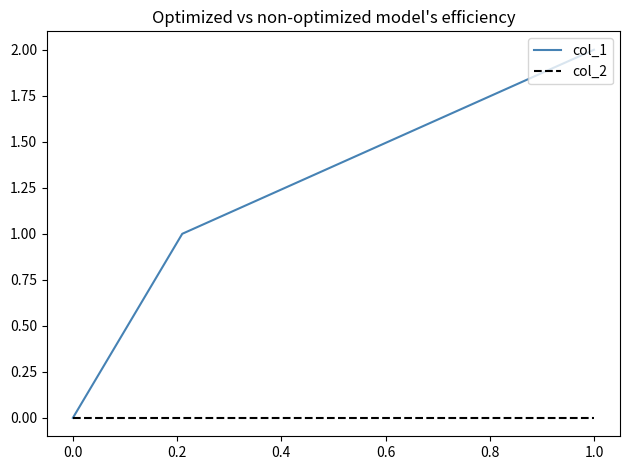

What is the maximum value shown in the chart?

2